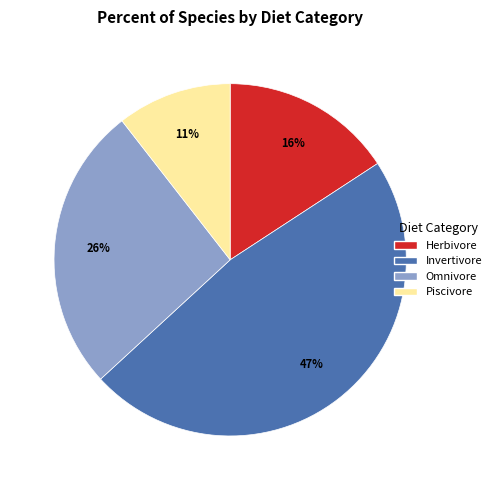

Which has a higher value, Omnivore or Invertivore?

Invertivore